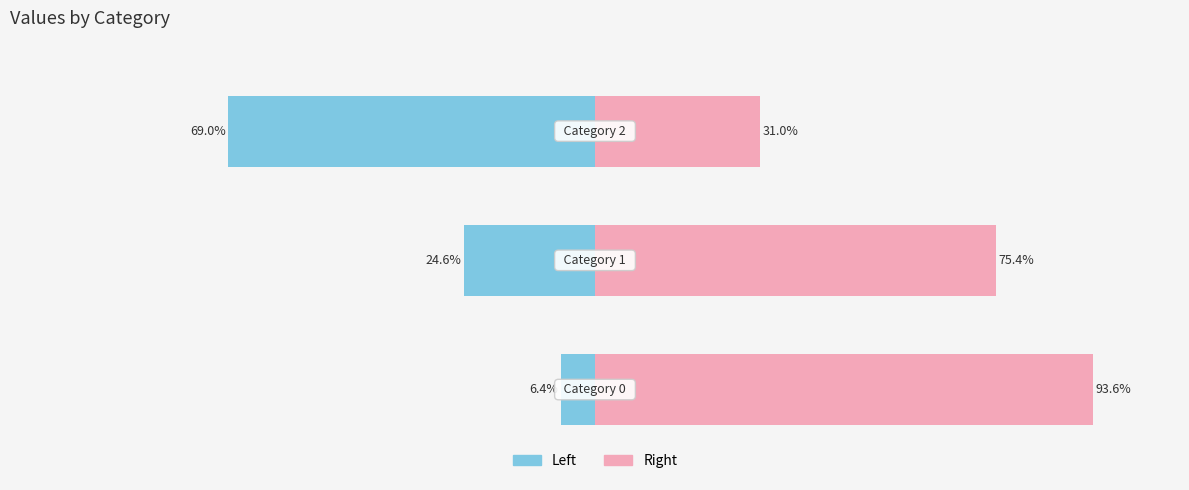

Which series has the largest range (max minus min)?

Left